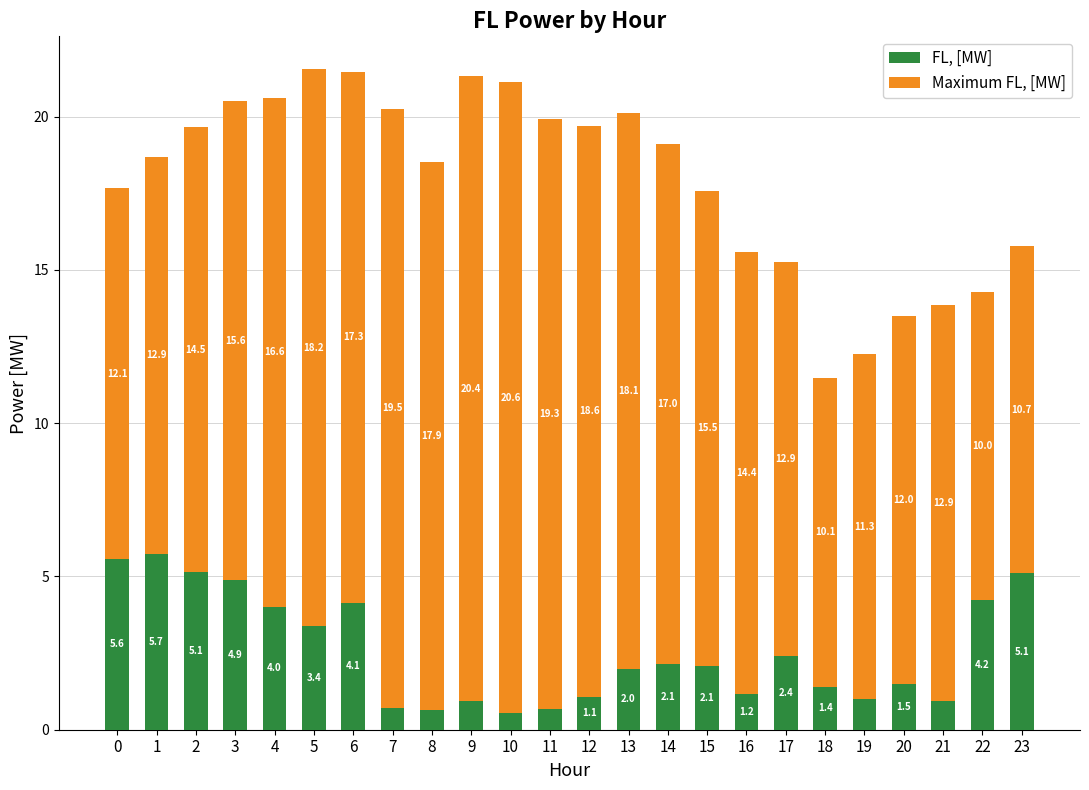

What is the highest value of the FL, [MW] series?

5.7